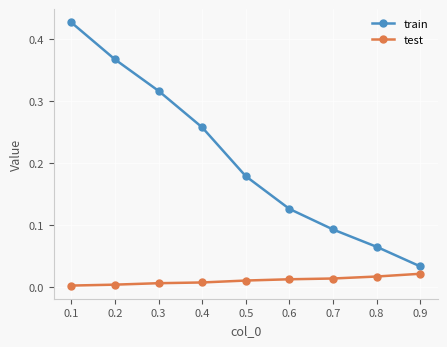

True or false: train and test cross at least once.

False